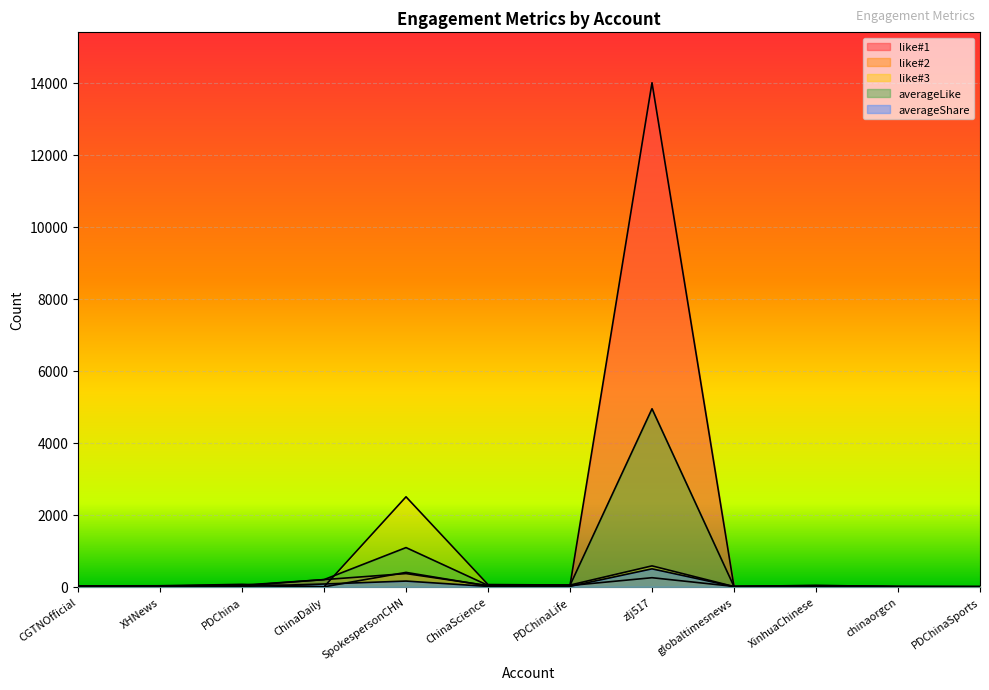

What are all the series names shown in the legend?

like#1, like#2, like#3, averageLike, averageShare